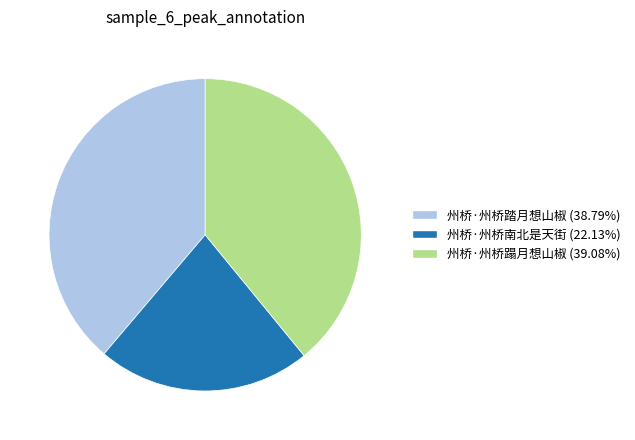

Does any single category account for the majority?

No